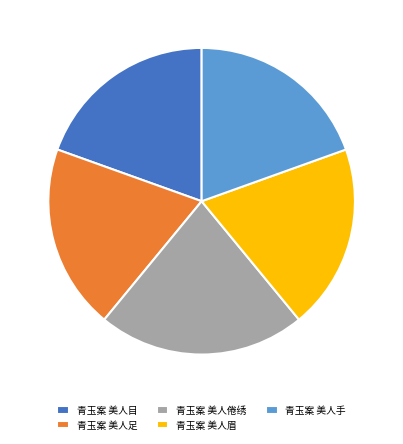

Do 青玉案 美人倦绣 and 青玉案 美人足 together represent more than half of the pie?

No